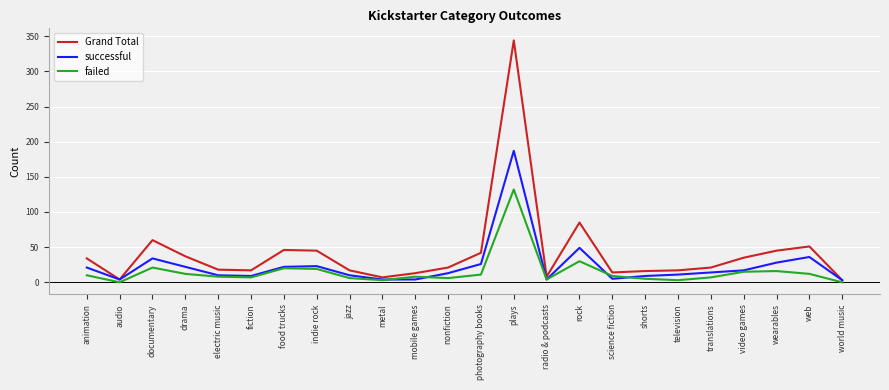

What is the difference between the maximum and minimum values in the Grand Total series?

341